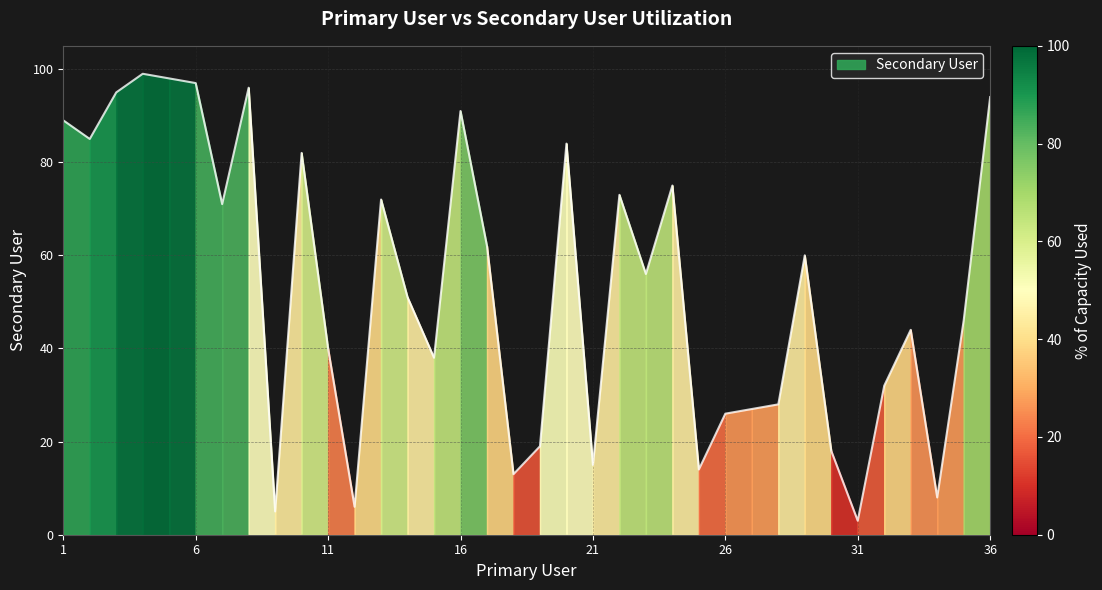

How many data points does each series have?

36